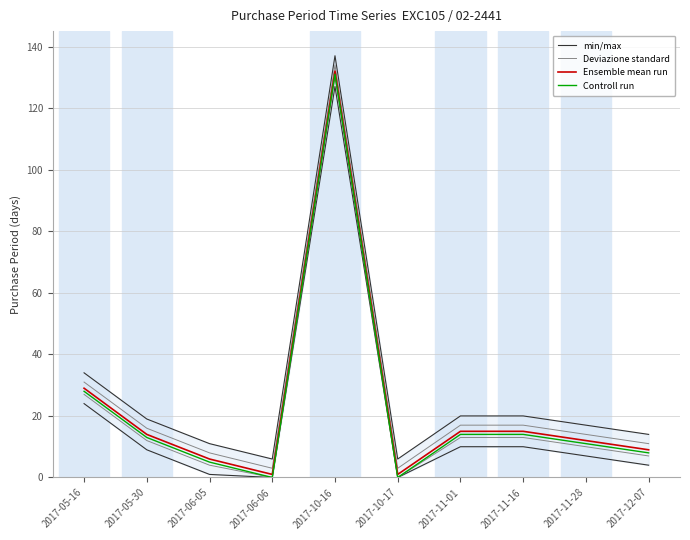

How many values in the min/max series exceed 19?

4